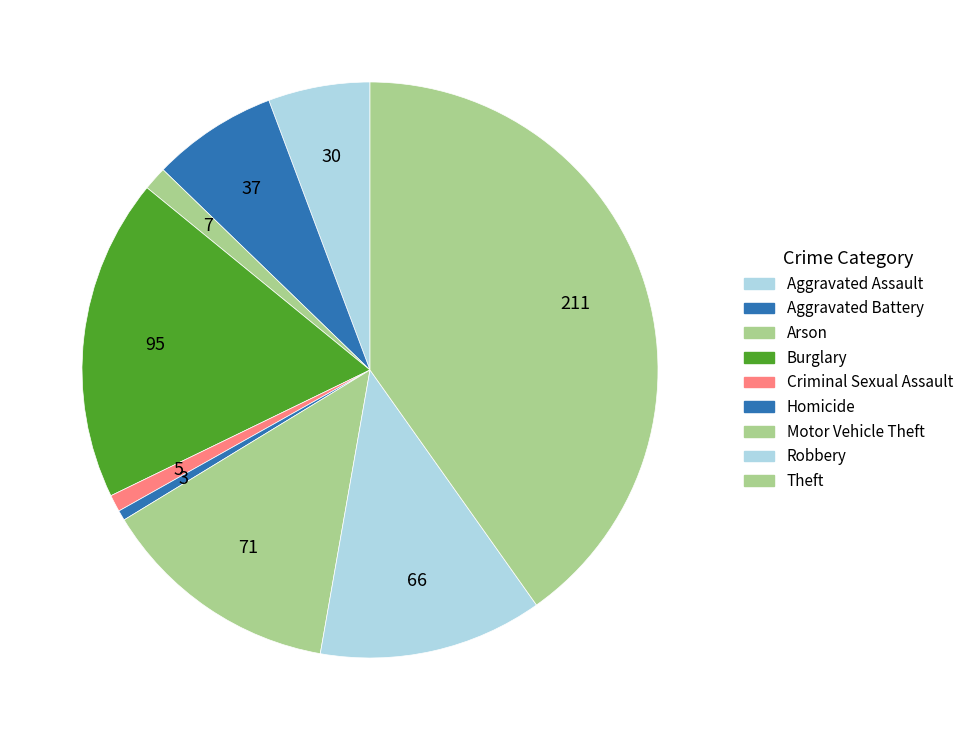

What is the ratio of the value at Criminal Sexual Assault to the value at Arson?

0.7